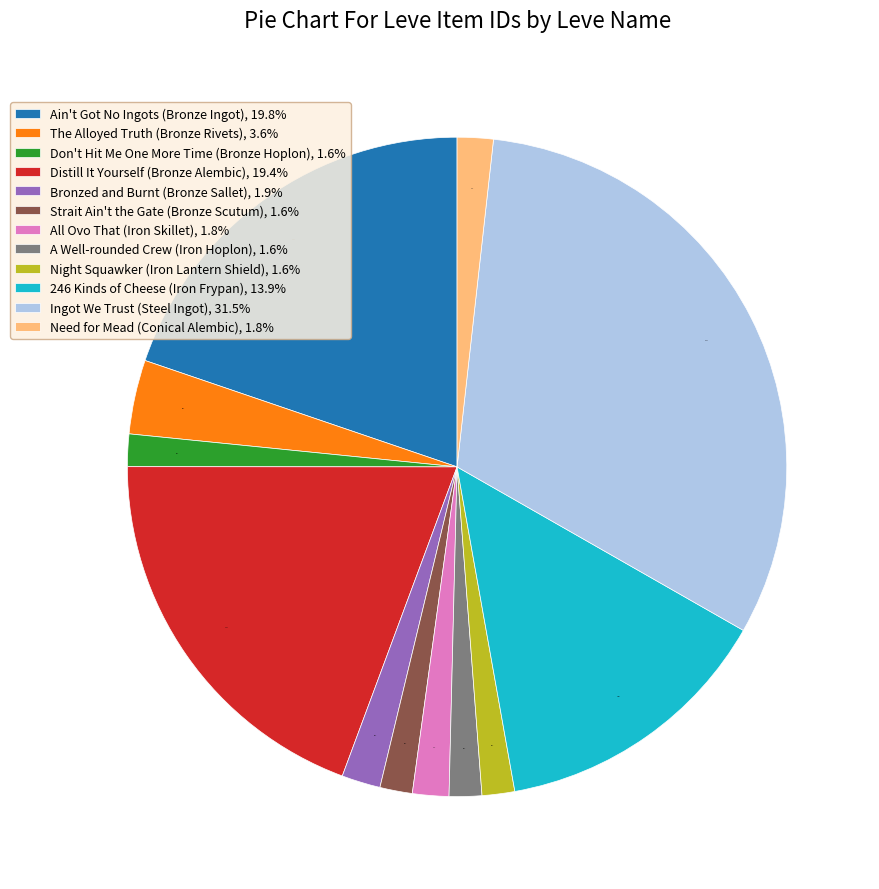

What portion of the pie excludes Strait Ain't the Gate (Bronze Scutum)?

98.4%